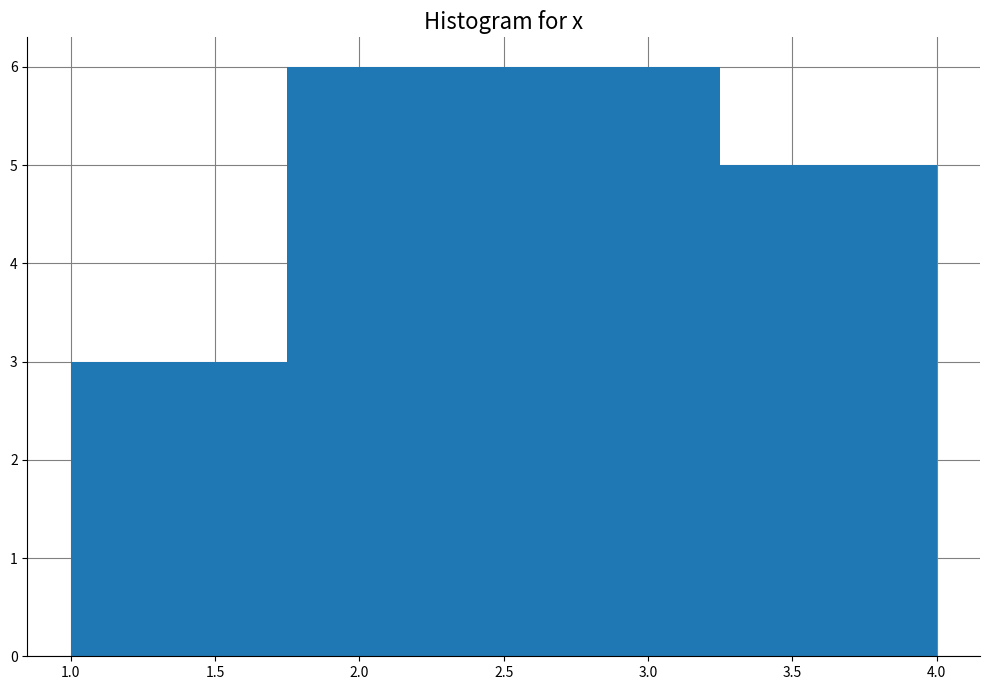

Reading left to right, list every bar in this chart as the range it spans on the x-axis followed by its height. The values are not printed on the chart, so give them approximately, as read against the axis.

1.00 to 1.75: 3
1.75 to 2.50: 6
2.50 to 3.25: 6
3.25 to 4.00: 5